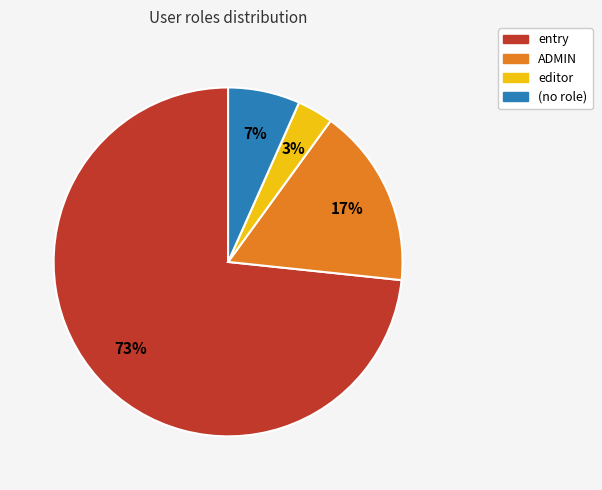

Is it true that editor is 17% of the pie?

False